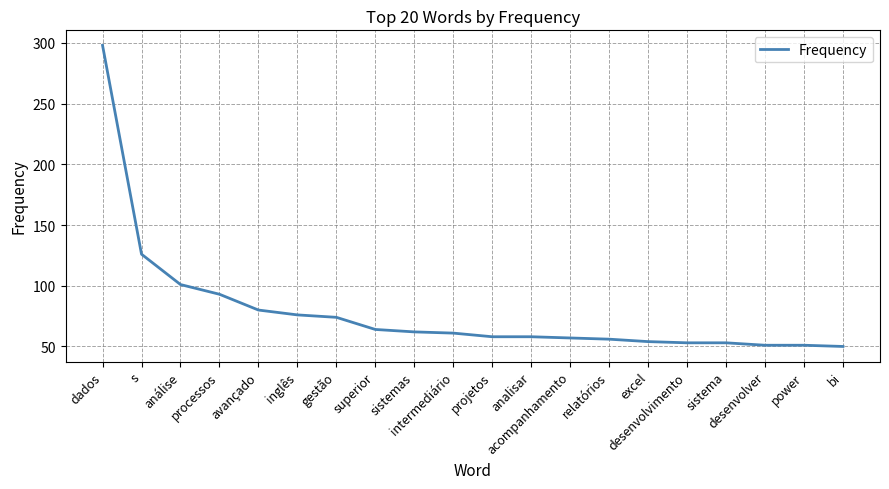

The chart shows a value of 37 at relatórios. True or false?

False